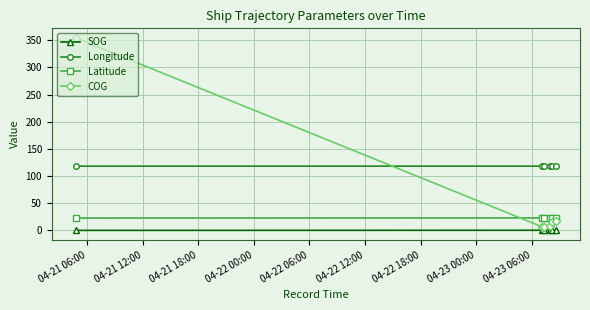

Which series has the largest range (max minus min)?

COG